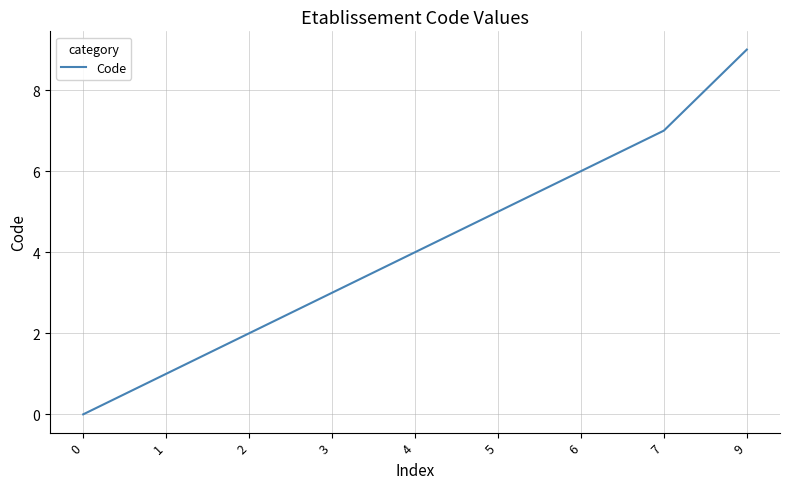

At which label is the value closest to 4?

4